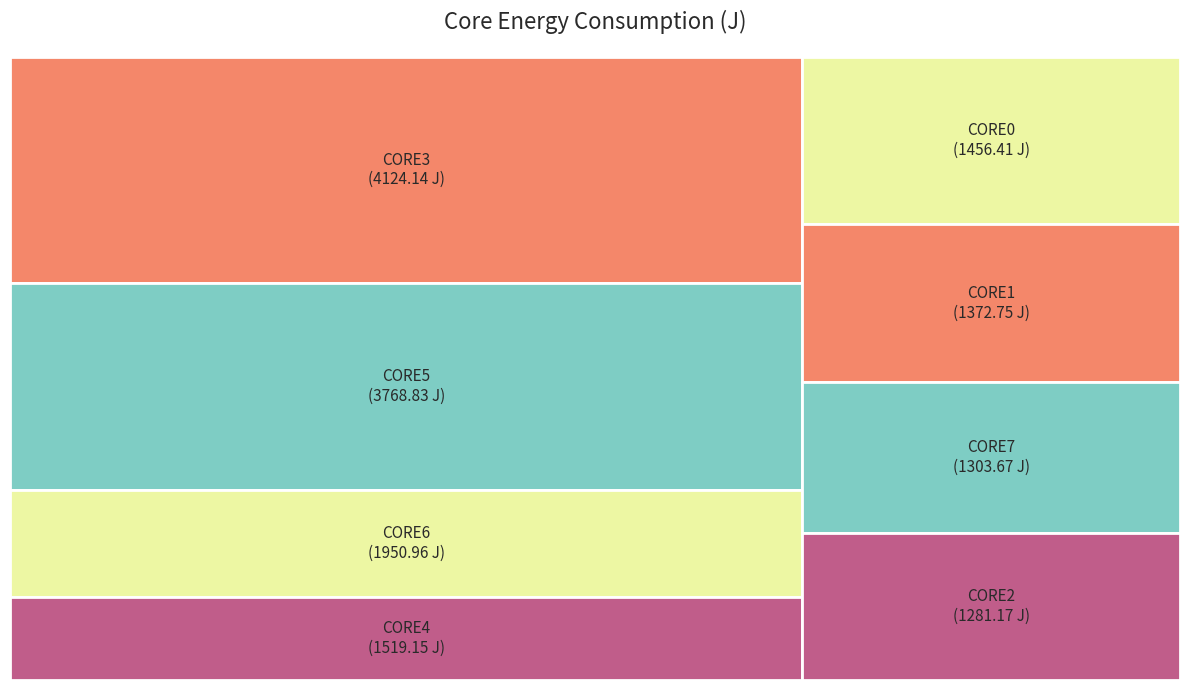

Rank the categories by value from lowest to highest.

CORE2, CORE7, CORE1, CORE0, CORE4, CORE6, CORE5, CORE3